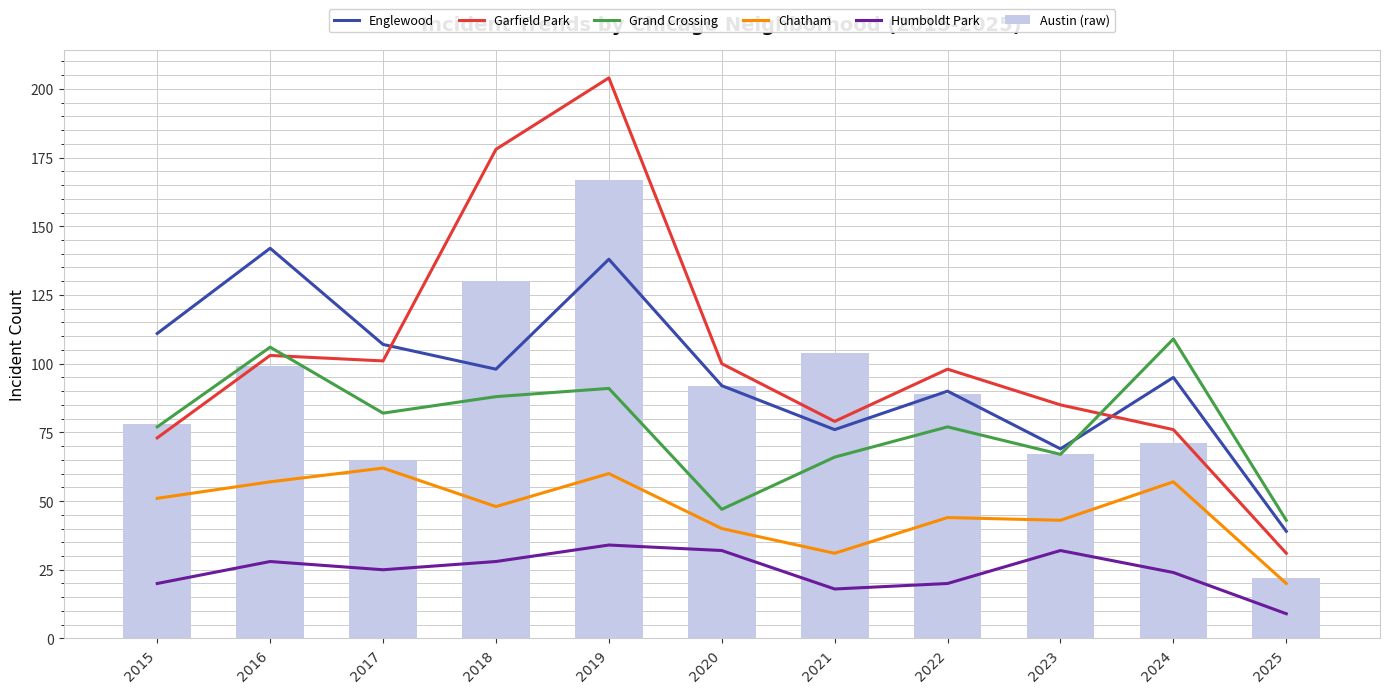

Rank the series at 2022 from lowest to highest value.

Humboldt Park, Chatham, Grand Crossing, Austin (raw), Englewood, Garfield Park